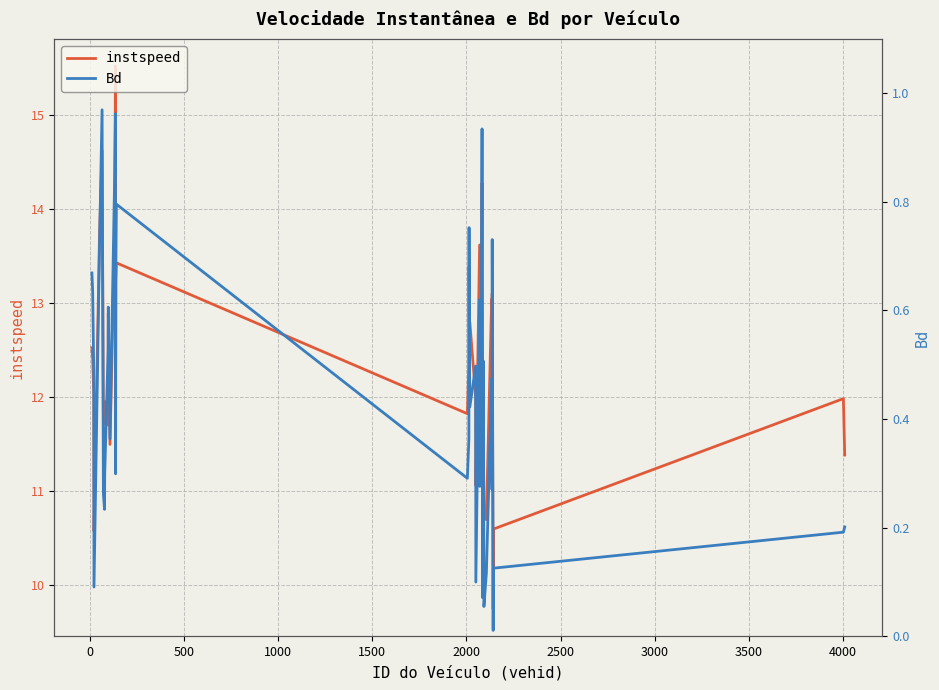

Which series has the largest total across all categories?

instspeed